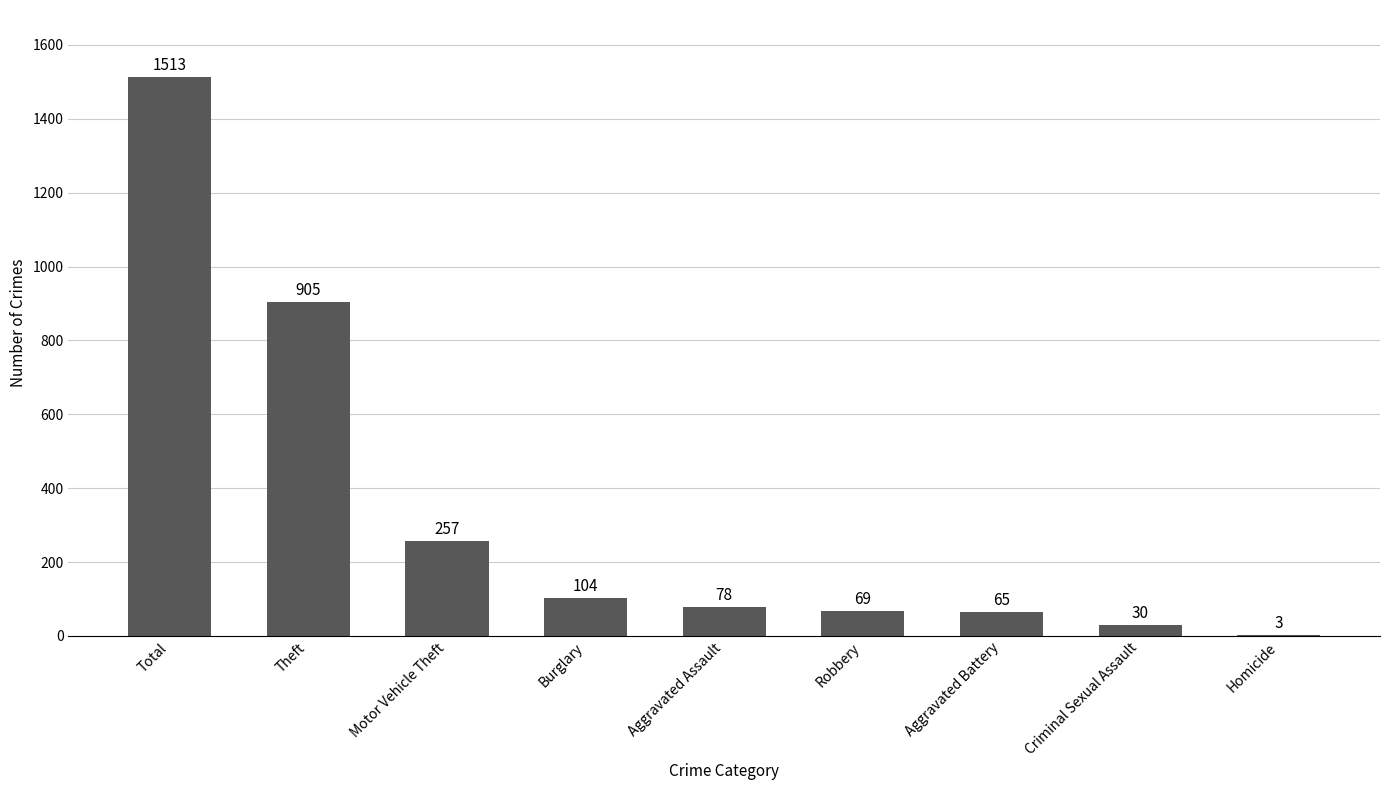

What is the sum of all values?

3024